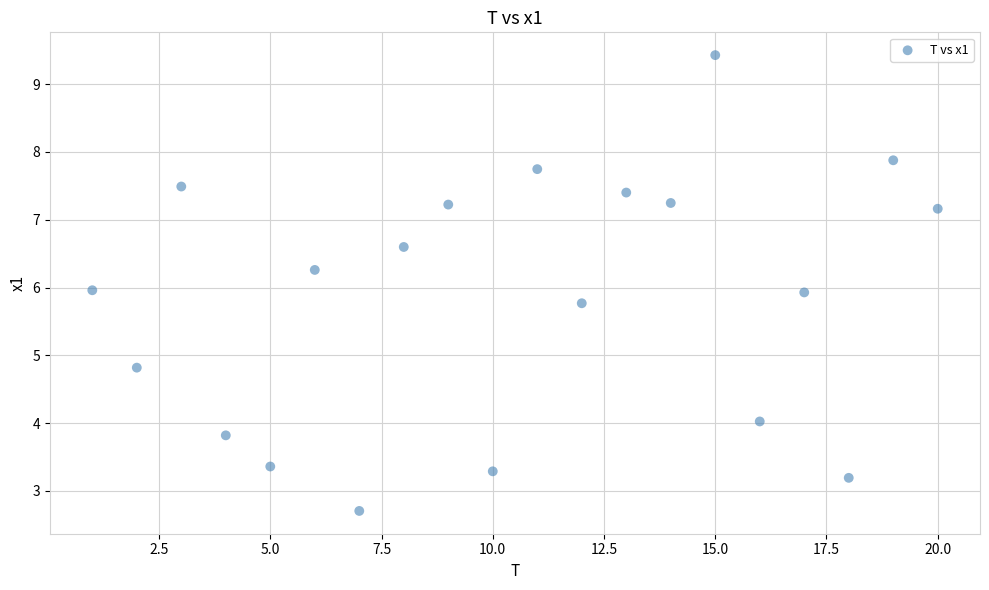

What is the range of Y values (max minus min)?

6.7